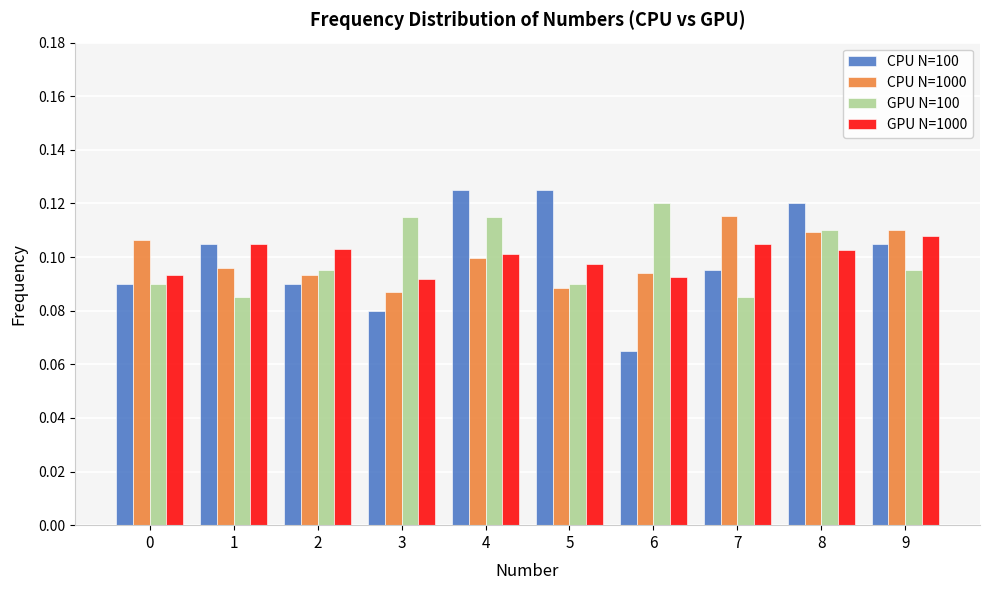

Which series changed the most between 4 and 5?

GPU N=100